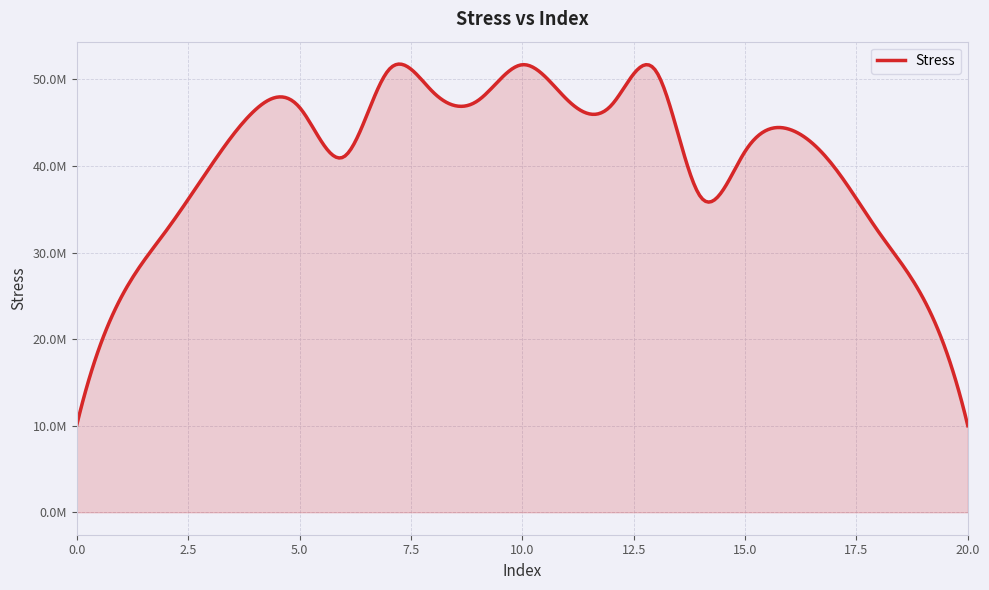

Rank the categories by value from lowest to highest.

20, 0, 19, 1, 18, 2, 14, 17, 3, 6, 15, 16, 4, 5, 12, 9, 11, 8, 13, 7, 10